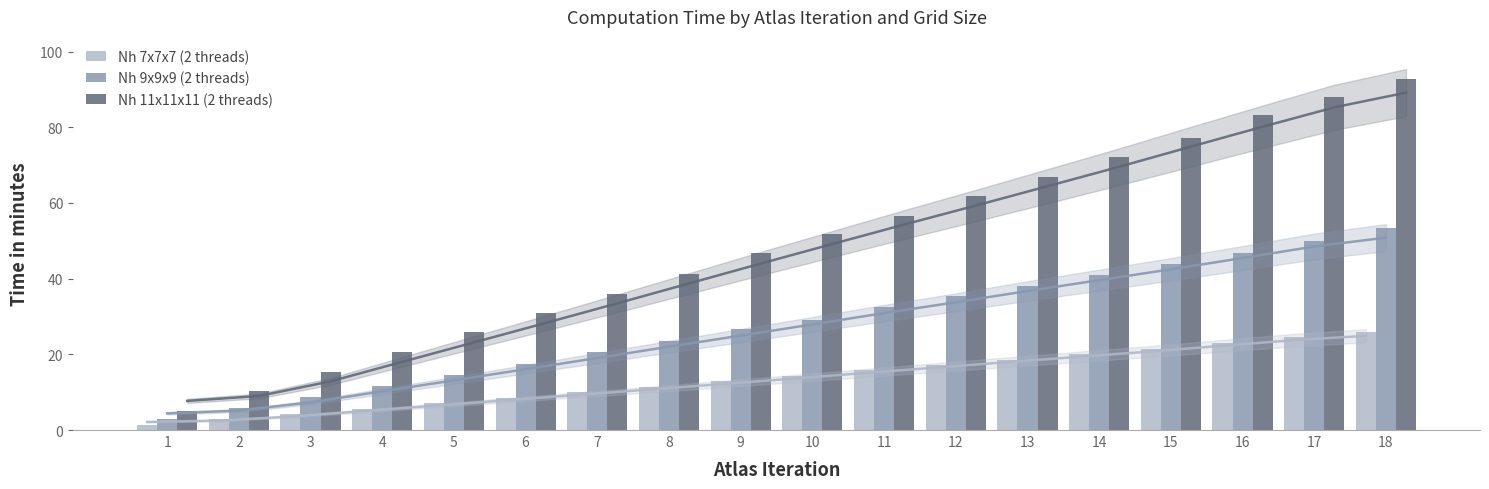

How many bars are there in each group?

3